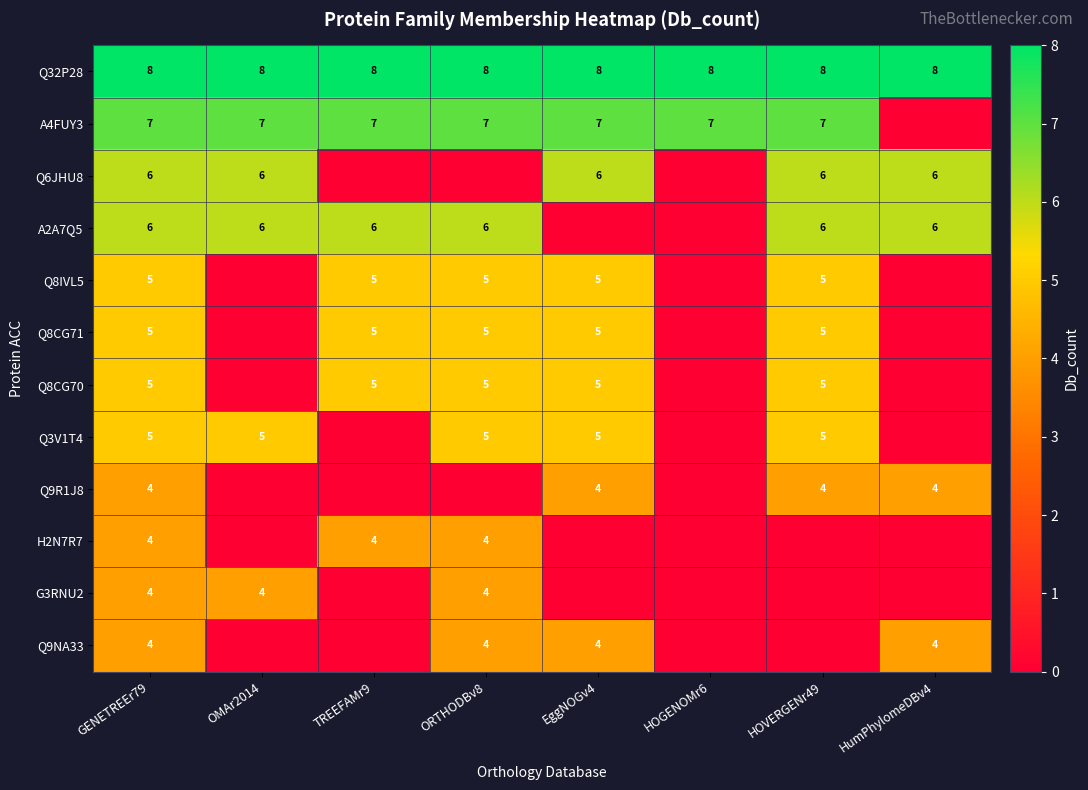

What is the lowest value of the Q32P28 series?

8